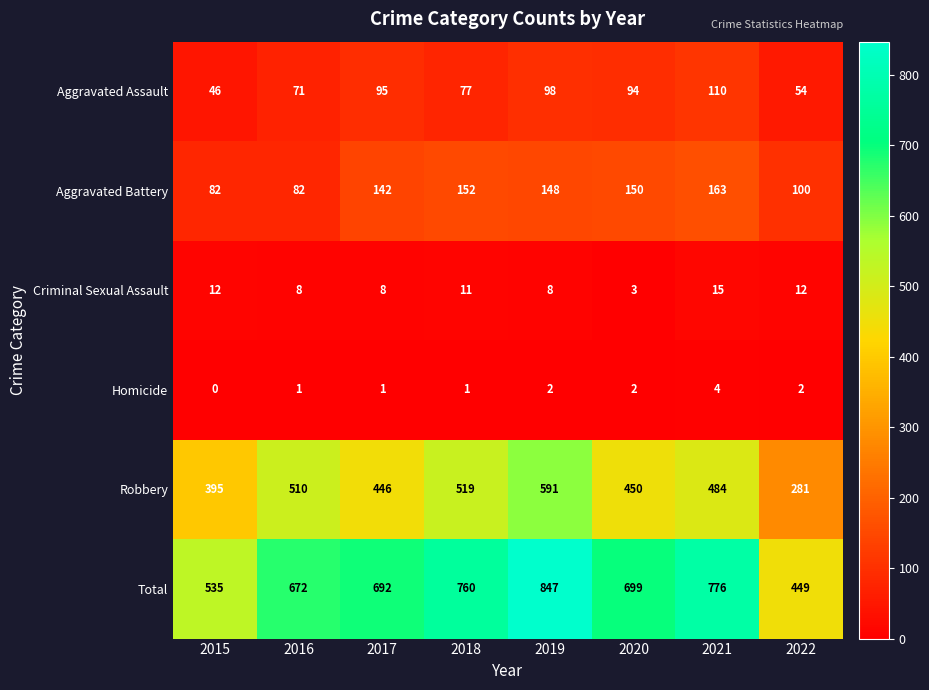

True or false: Total has a value of 743 at 2022.

False